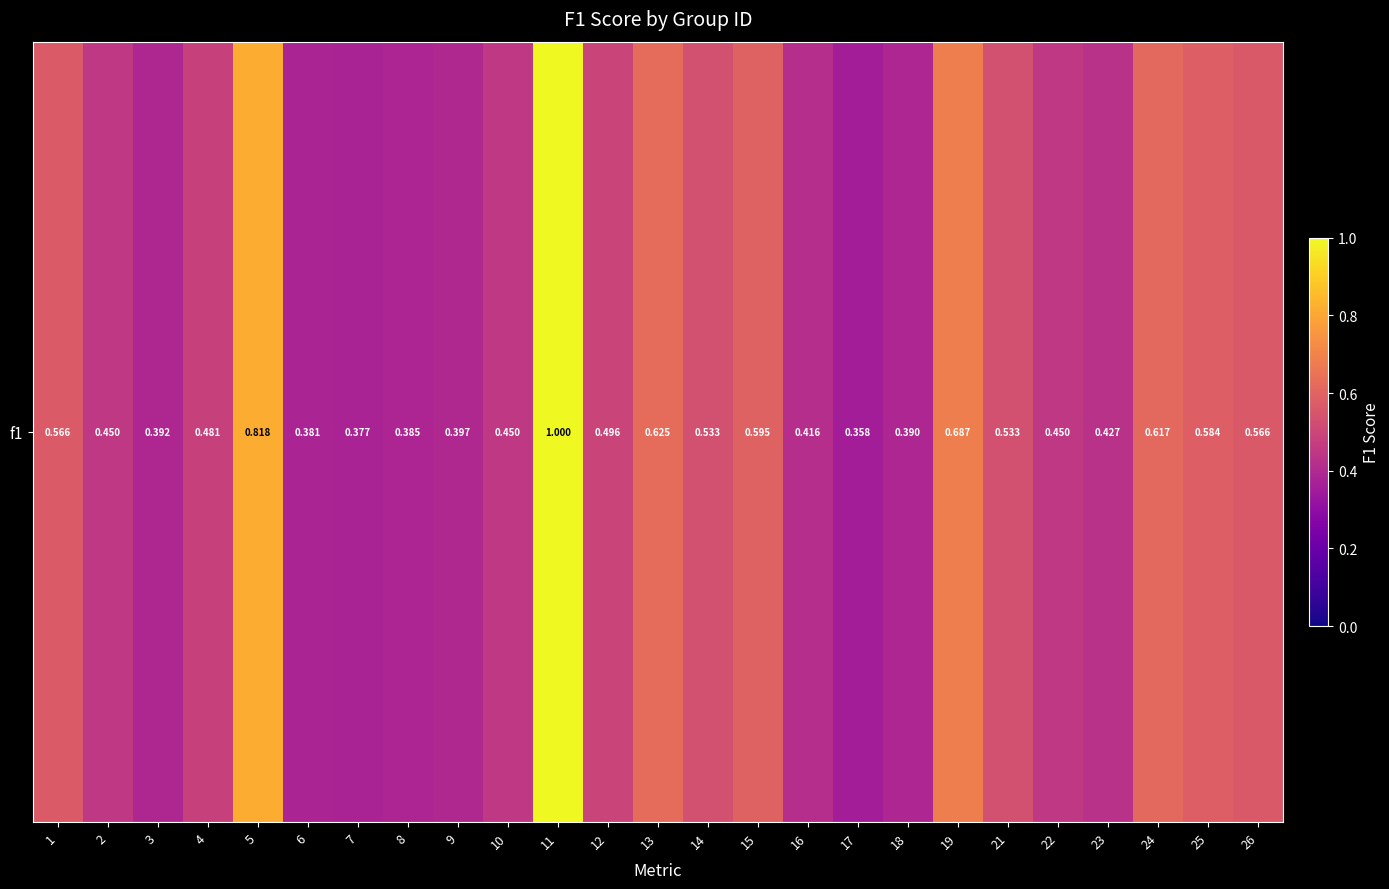

The value at 22 is 0.5. True or false?

True